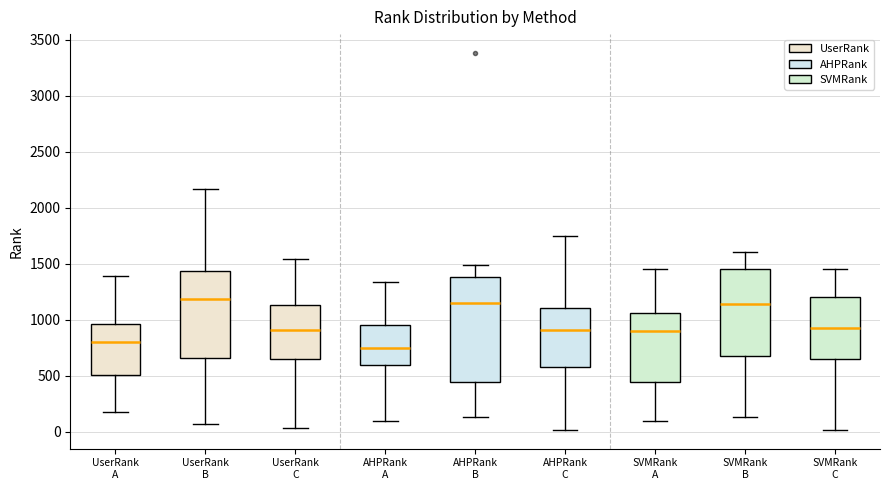

Where does the lower whisker of the box for UserRank B end on the y-axis? The values are not printed on the chart, so give them approximately, as read against the axis.

50